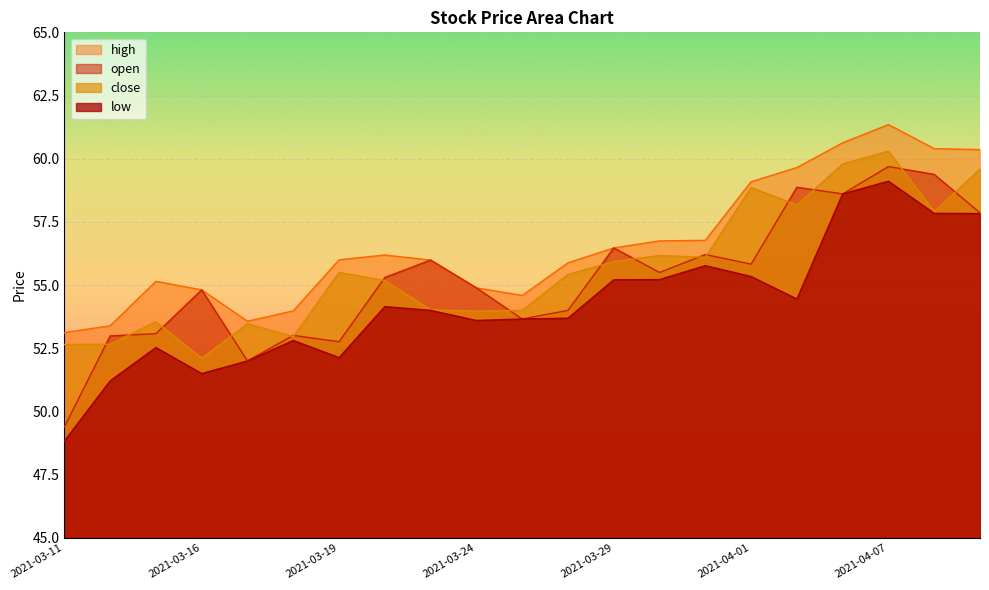

The value of high at 2021-04-08 is 60.4. True or false?

True